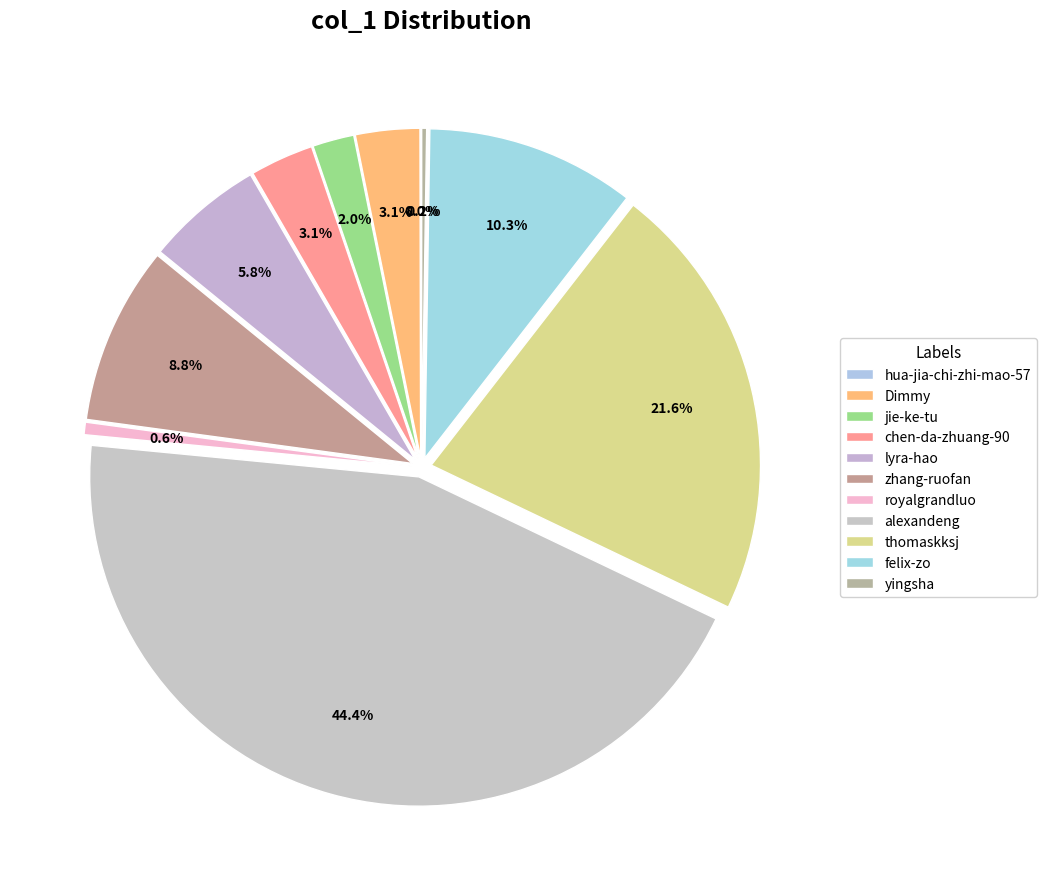

To the nearest percent, what portion does felix-zo represent?

10%